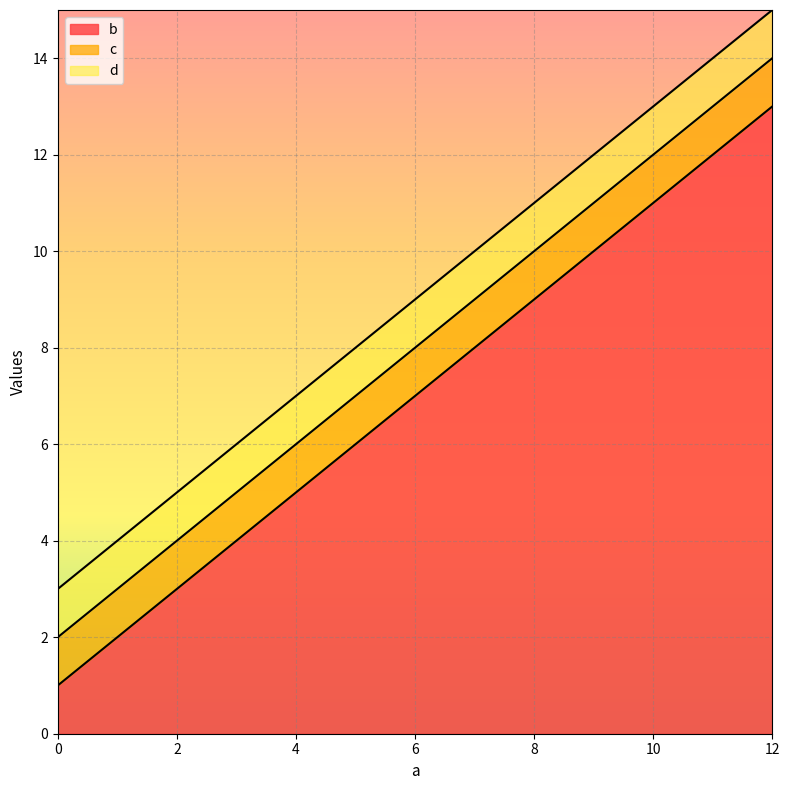

True or false: c and d intersect in this chart.

False